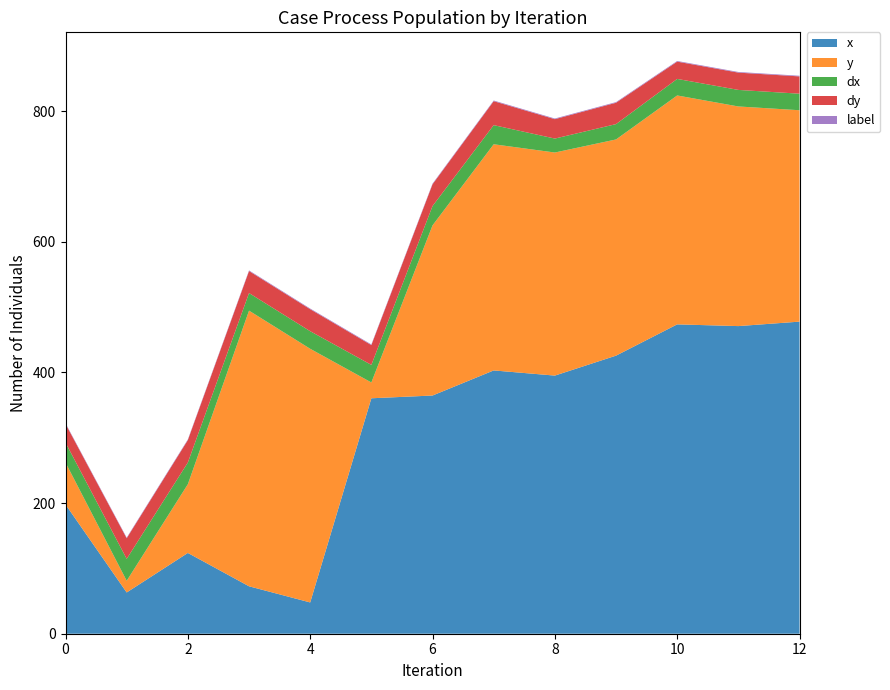

Reading left to right, what are all the values shown in this chart?

x: 197.9	63.2	123.7	72.6	47.9	360.5	364.7	403.2	395.3	425.8	473.7	471.1	477.9
y: 64.2	17.9	105.3	422.1	388.4	24.2	260.5	346.3	341.6	331.1	350.5	336.3	323.7
dx: 30.5	33.5	33.2	26.9	26.9	26.9	29.6	29.3	21.4	23.5	25.3	25.3	25.3
dy: 28.7	31.6	34.4	33.7	33.7	30.3	33.4	36.7	29.7	32.7	26.5	26.5	26.5
label: 1.0	1.0	1.0	1.0	1.0	1.0	1.0	1.0	1.0	1.0	1.0	1.0	1.0